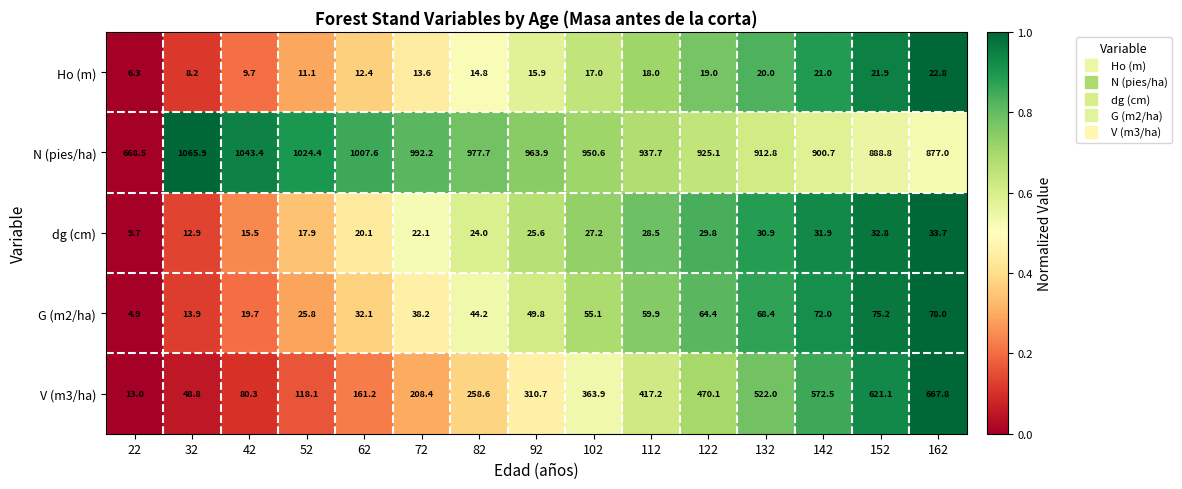

At how many categories does at least one series exceed 176?

15